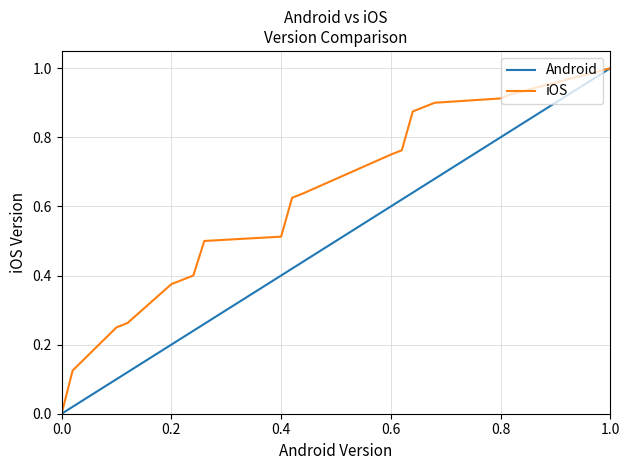

What is the highest value of the iOS series?

1.0